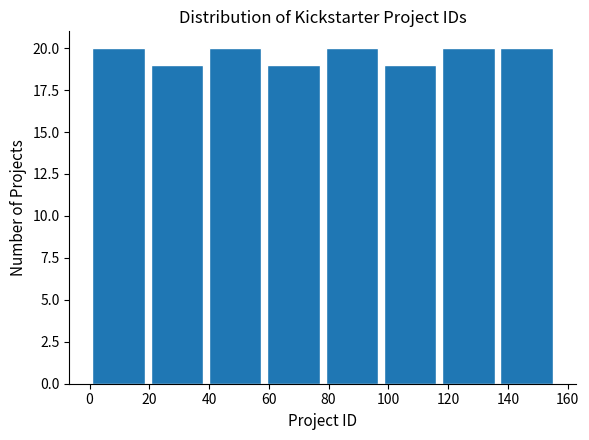

Reading left to right, transcribe this chart: for each bar, give the range it covers on the x-axis and its height. Neither the bar edges nor the heights are printed on the chart, so give them approximately, as read against the axes.

0.0 to 19.5: 20
19.5 to 39.0: 19
39.0 to 58.5: 20
58.5 to 78.0: 19
78.0 to 97.5: 20
97.5 to 117.0: 19
117.0 to 136.5: 20
136.5 to 156.0: 20